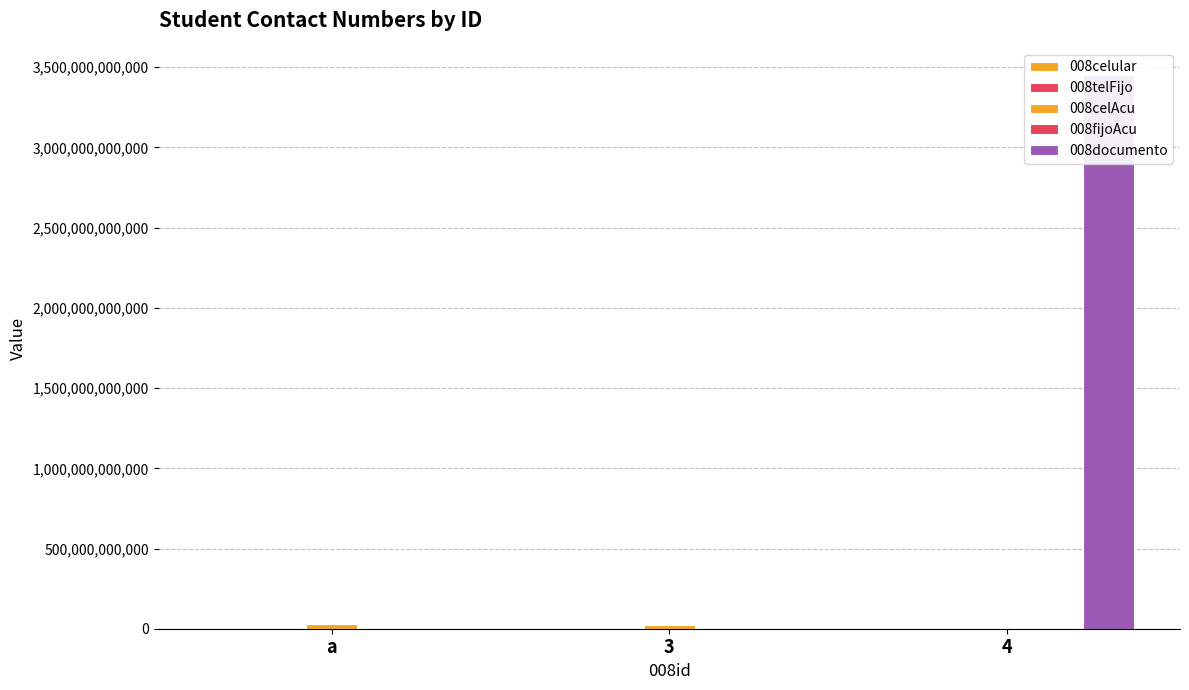

What is the value of the 008fijoAcu bar at the 1st from the left?

12345684